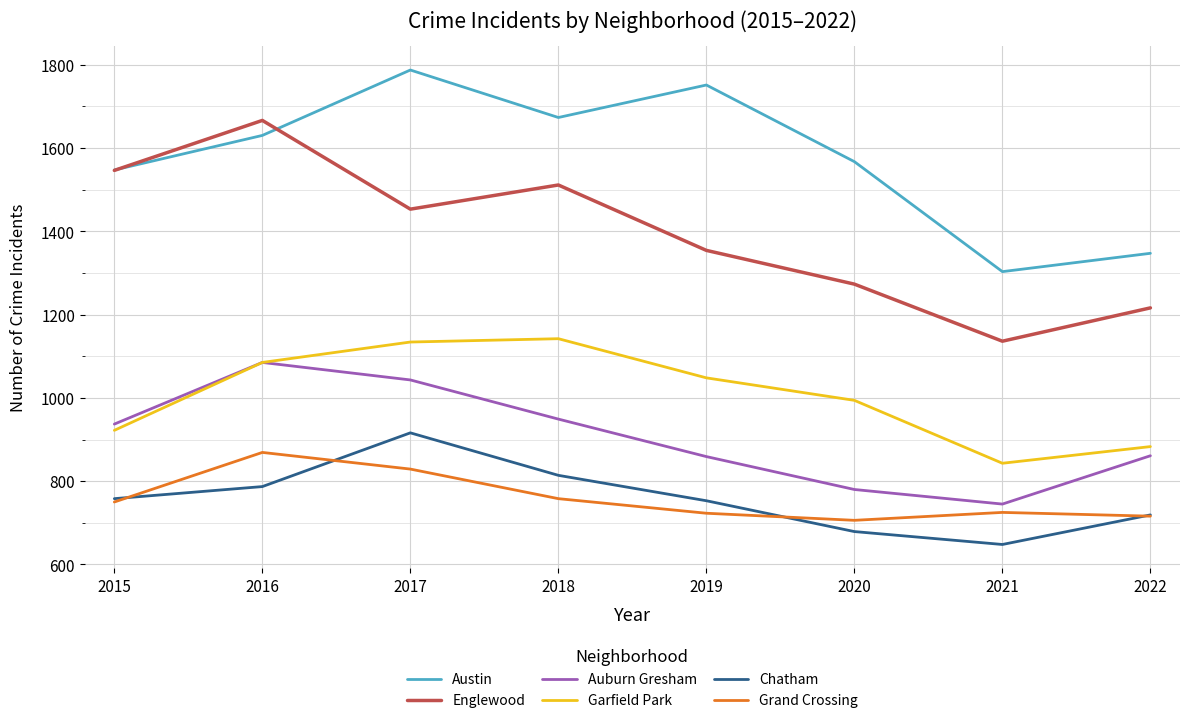

True or false: Grand Crossing and Auburn Gresham cross at least once.

False